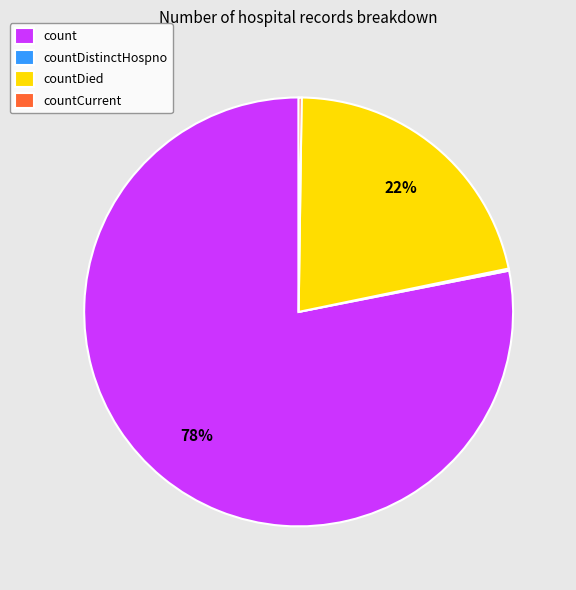

The countDied slice represents 13% of the pie. True or false?

False